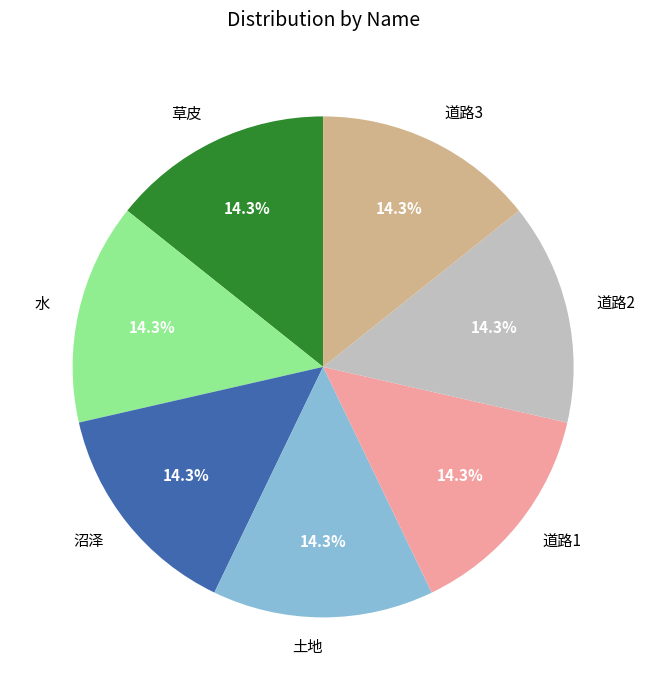

What percentage do 草皮 and 水 together represent?

28.6%